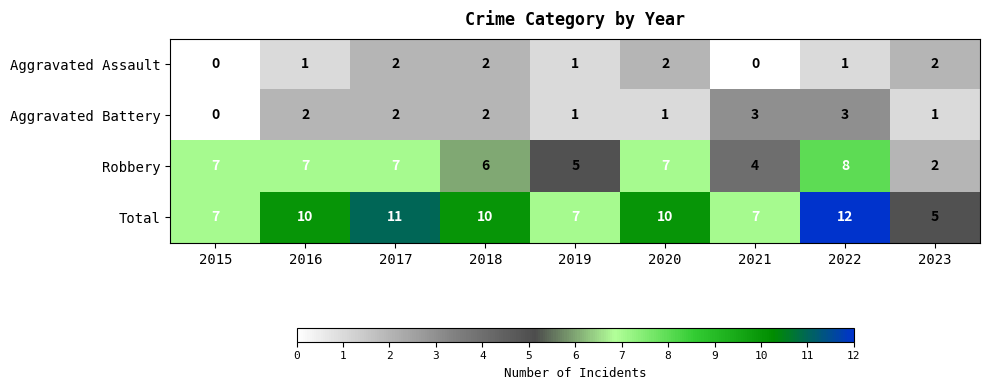

What is the difference between the maximum and minimum values in the Robbery series?

6